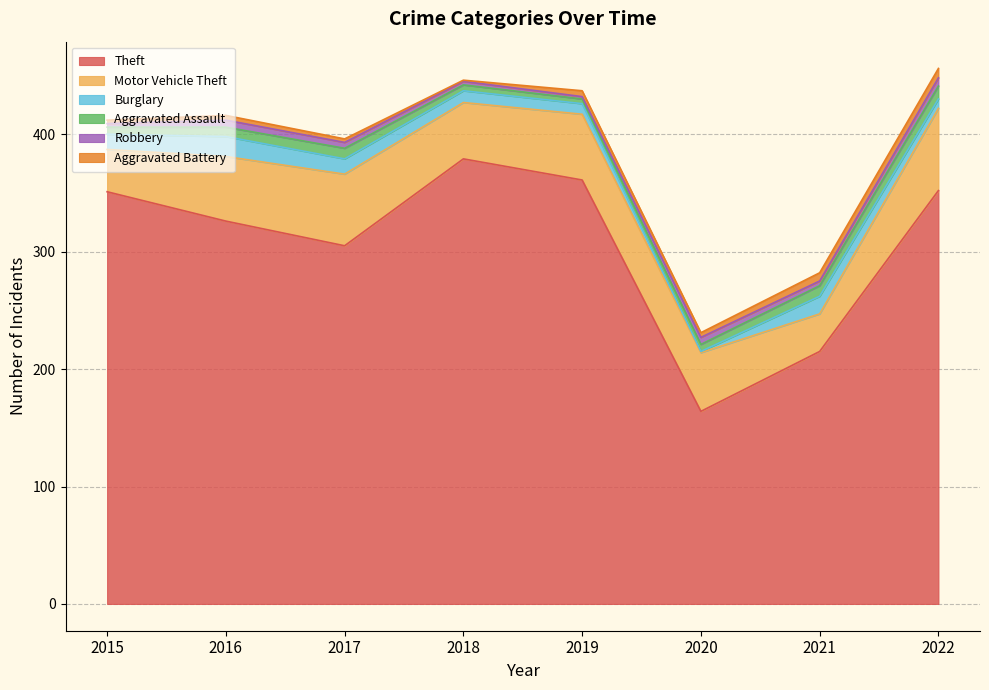

What is the difference between the maximum and minimum values in the Robbery series?

5